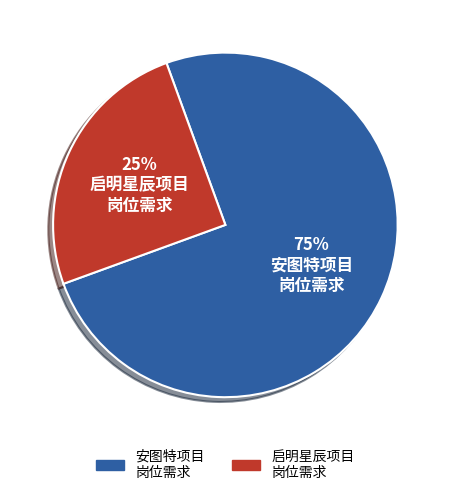

How many slices are in this pie chart?

2